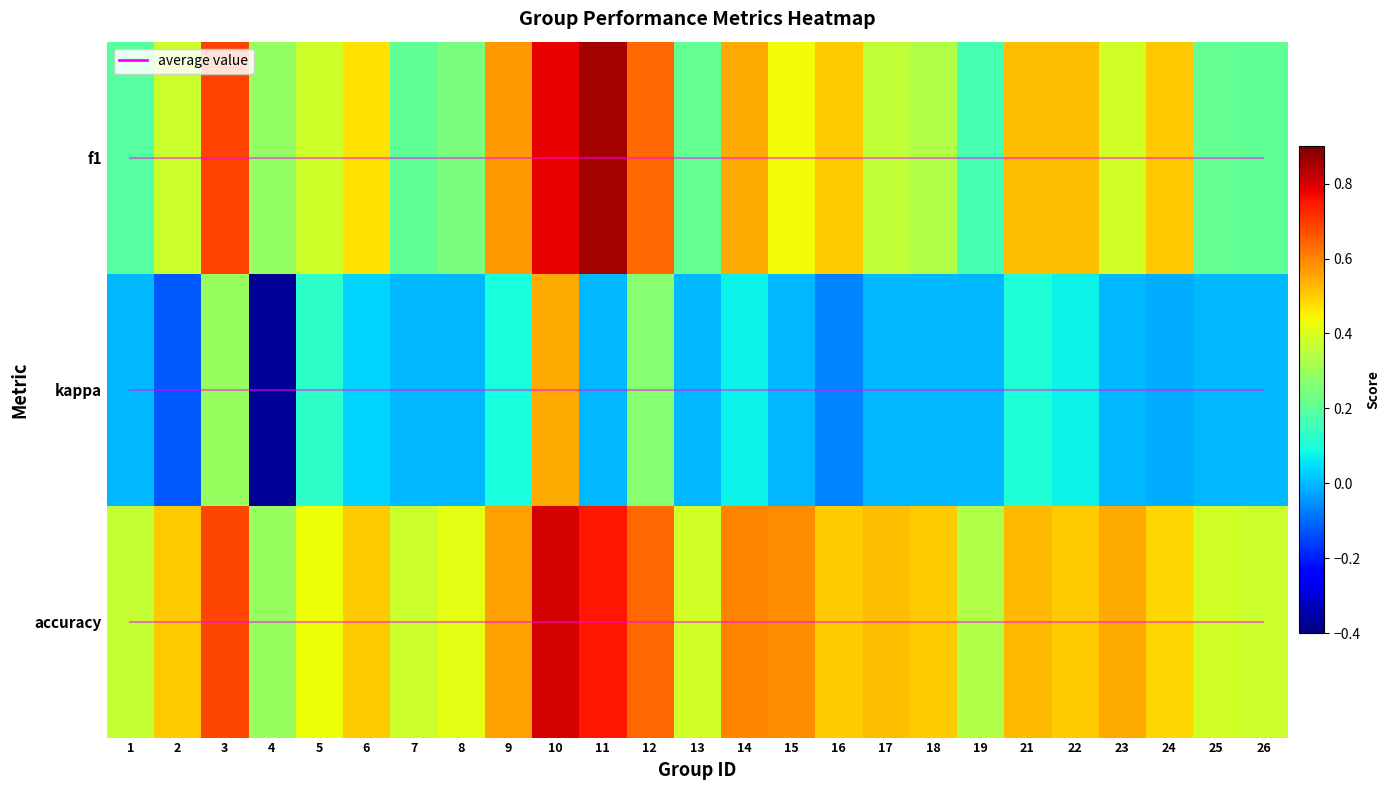

At which category is the sum across all series the highest?

10